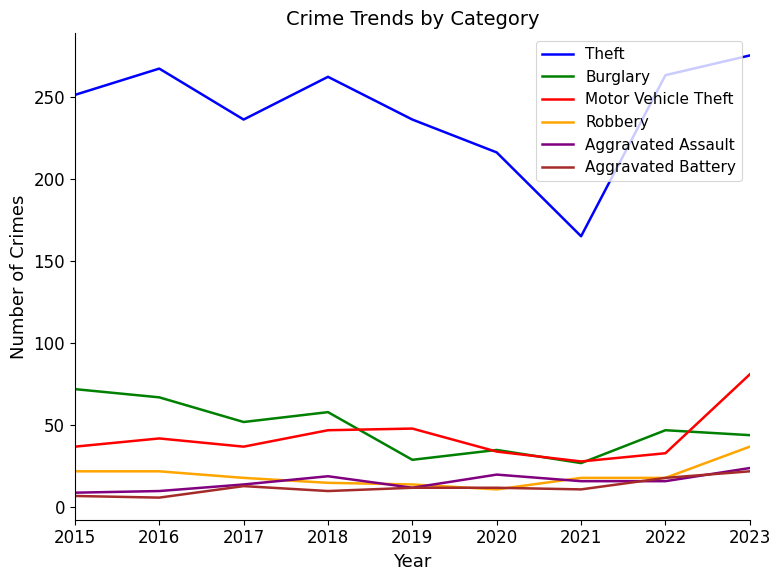

Which series has the largest total across all categories?

Theft